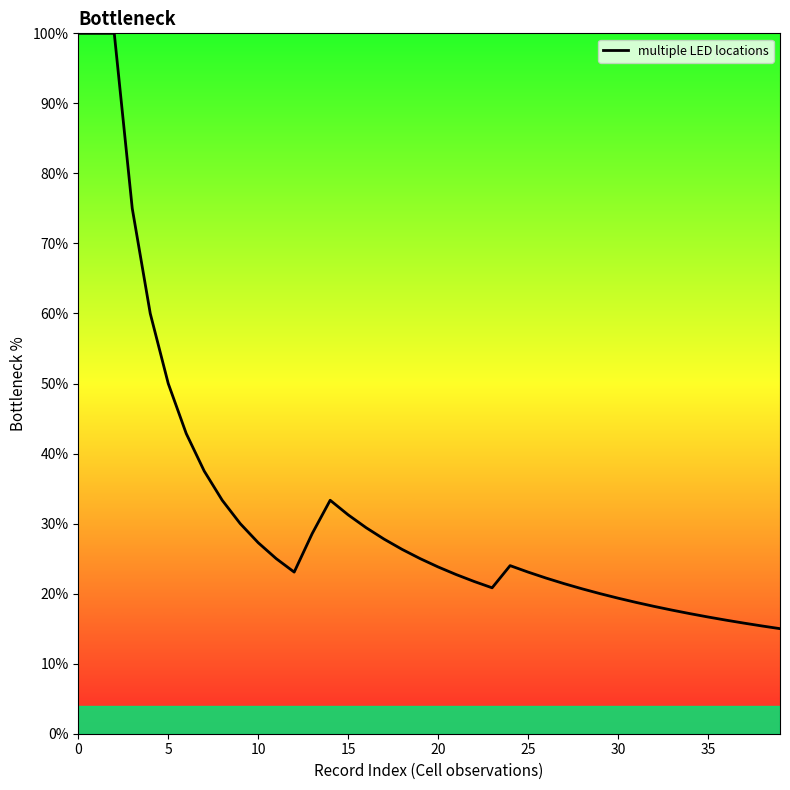

What is the difference between the maximum and minimum values?

85.0